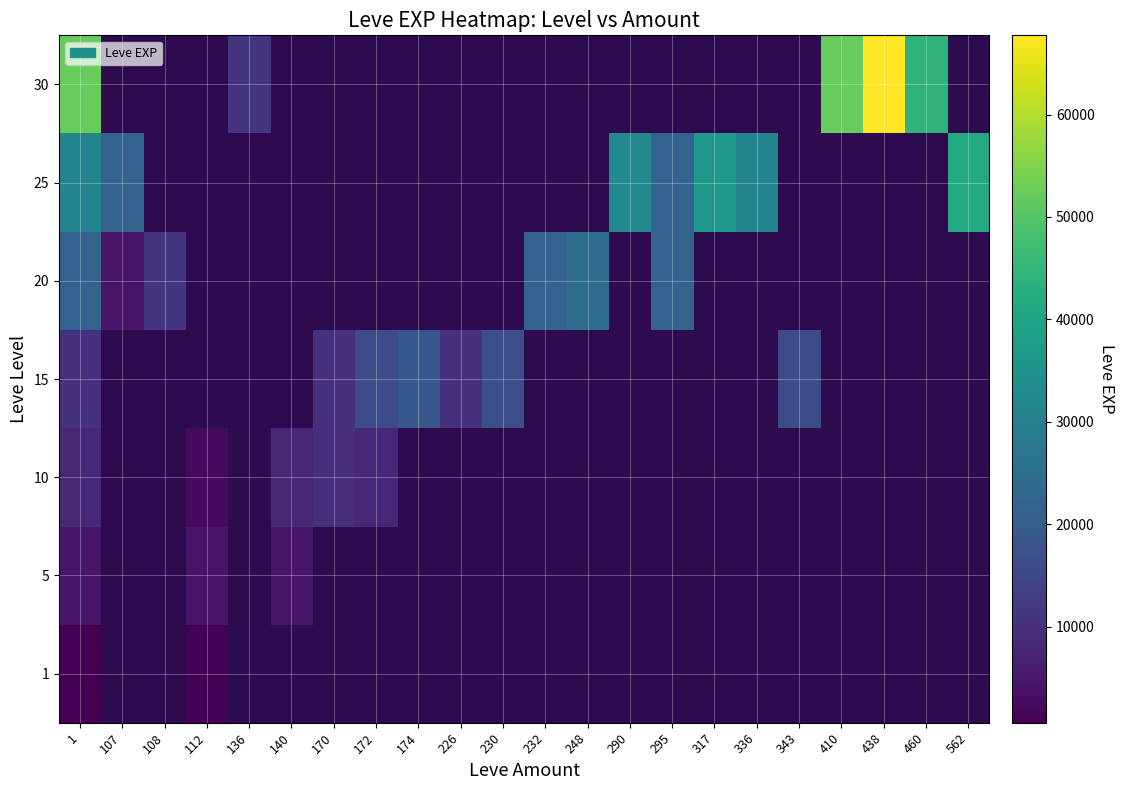

List the series in order of their overall mean, lowest first.

1, 5, 10, 15, 20, 25, 30